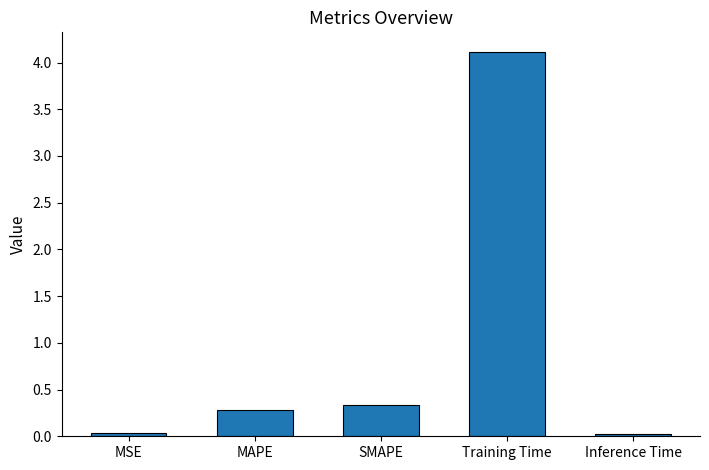

What position from the right is MAPE?

4